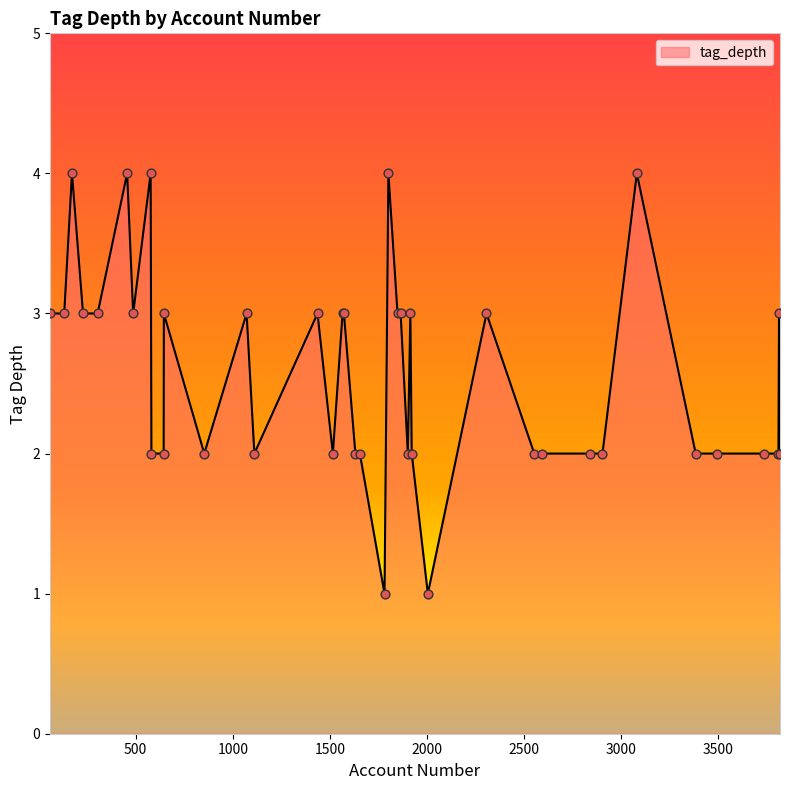

What is the maximum value shown in the chart?

4